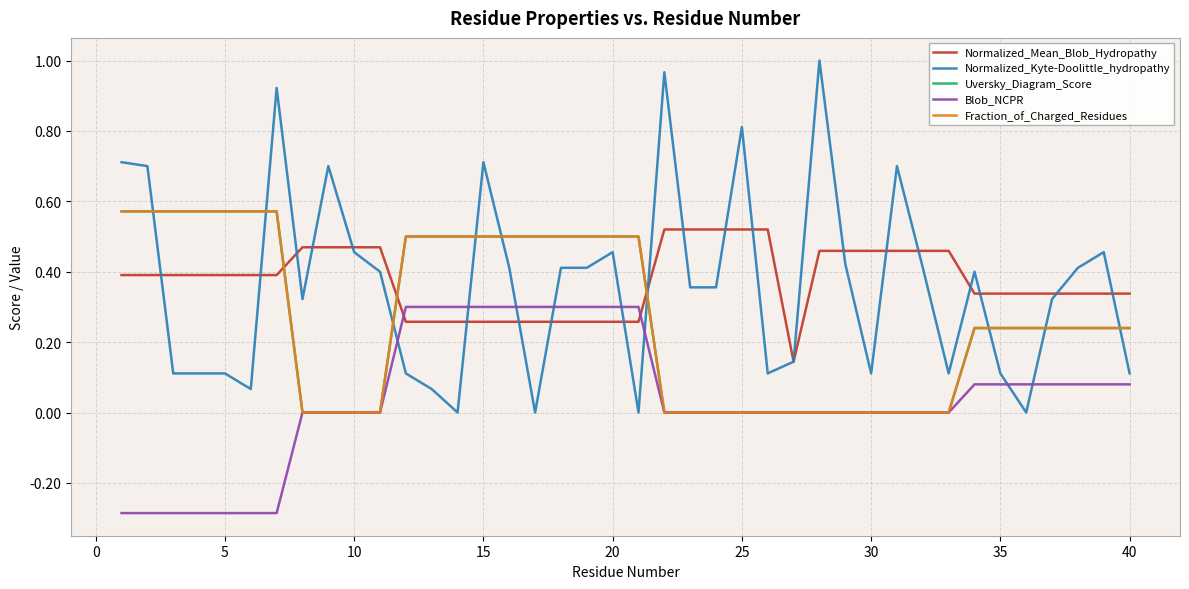

True or false: Uversky_Diagram_Score has more than 2 interior local peaks.

False